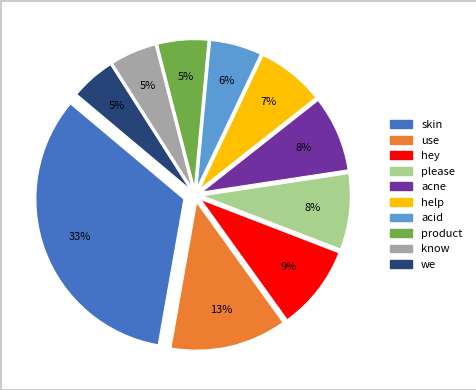

Does any single category account for the majority?

No